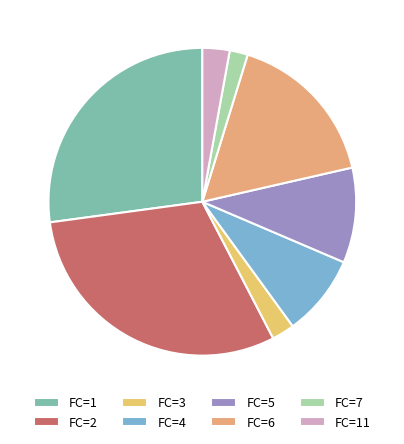

How many segments does this pie chart have?

8